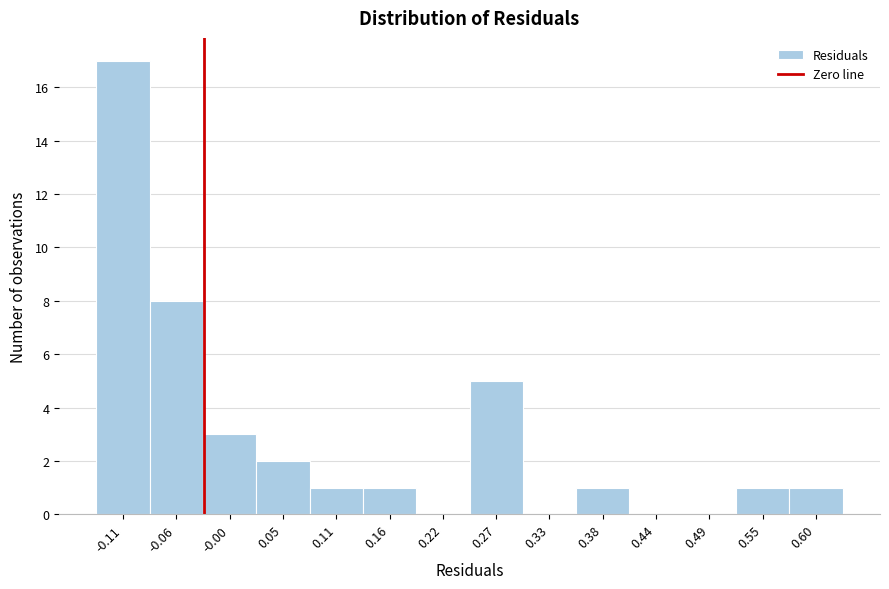

Reading left to right, what are all the values shown in this chart?

-0.11=17	-0.06=8	-0.00=3	0.05=2	0.11=1	0.16=1	0.22=0	0.27=5	0.33=0	0.38=1	0.44=0	0.49=0	0.55=1	0.60=1